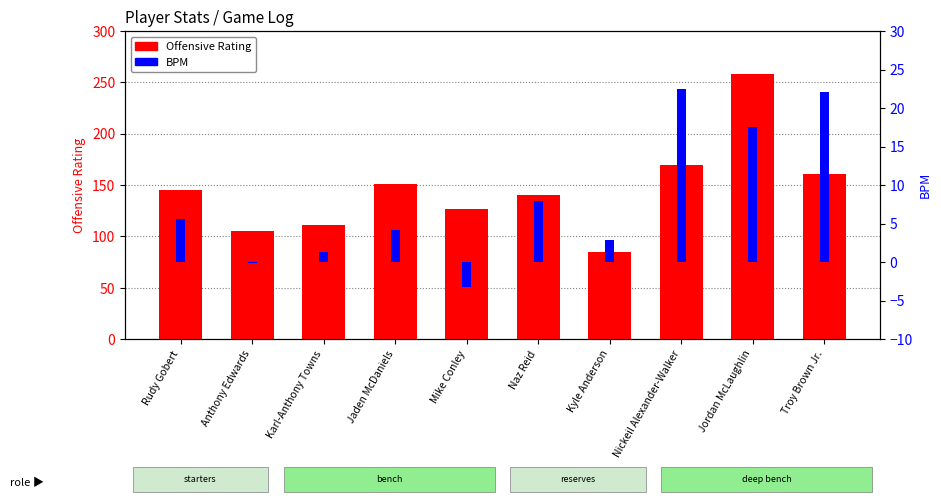

Is it true that Offensive Rating equals 256.9 at Troy Brown Jr.?

False